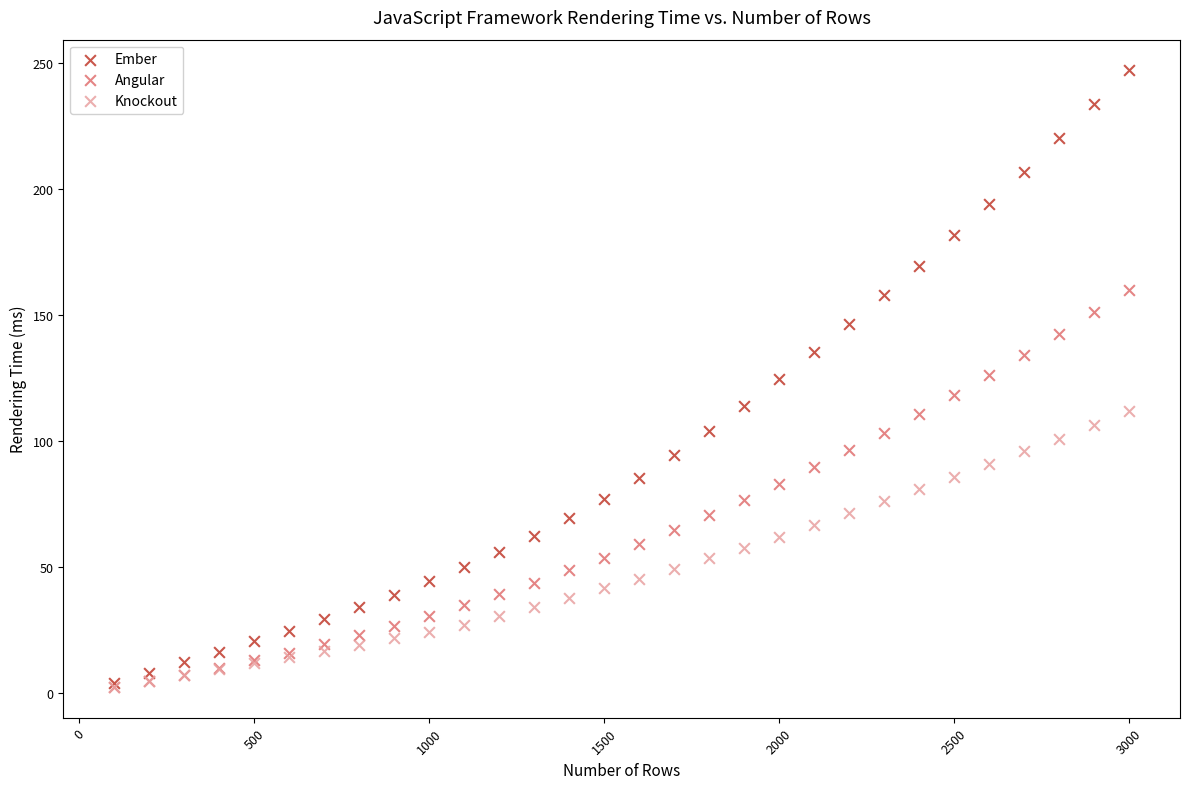

What are all the series names shown in the legend?

Ember, Angular, Knockout